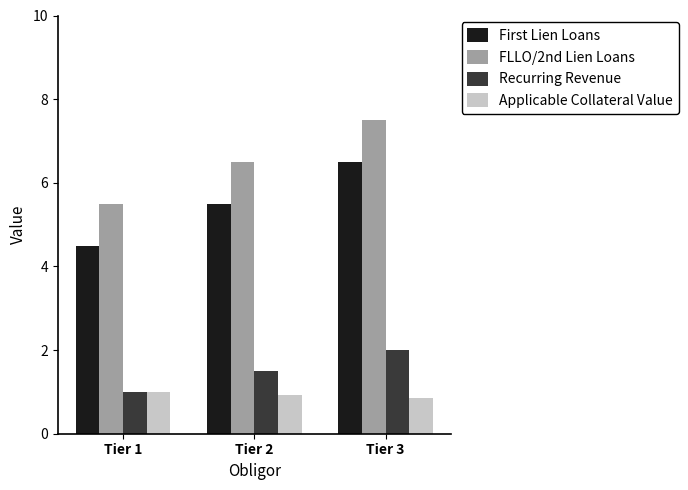

Which category has the highest value across all series?

Tier 3